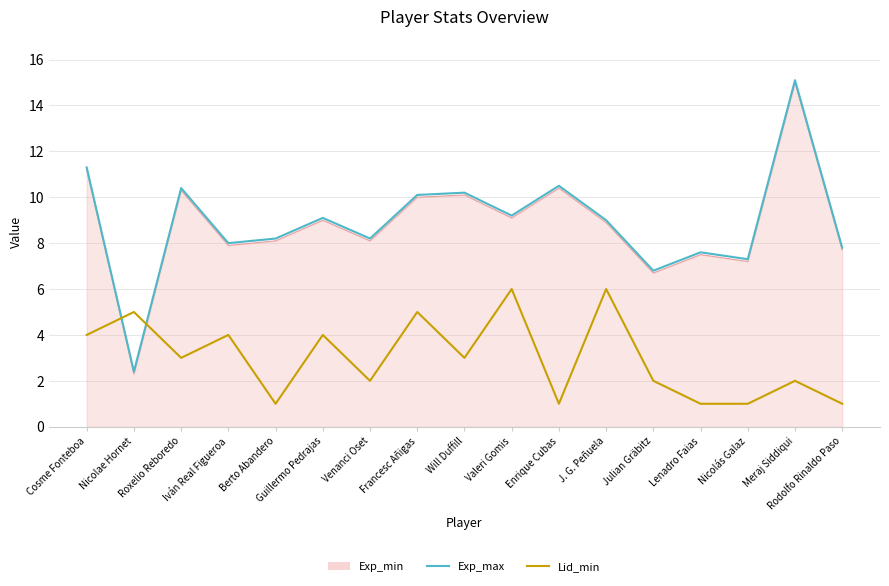

Which series ends up on top after the final intersection of Lid_min and Exp_max?

Exp_max